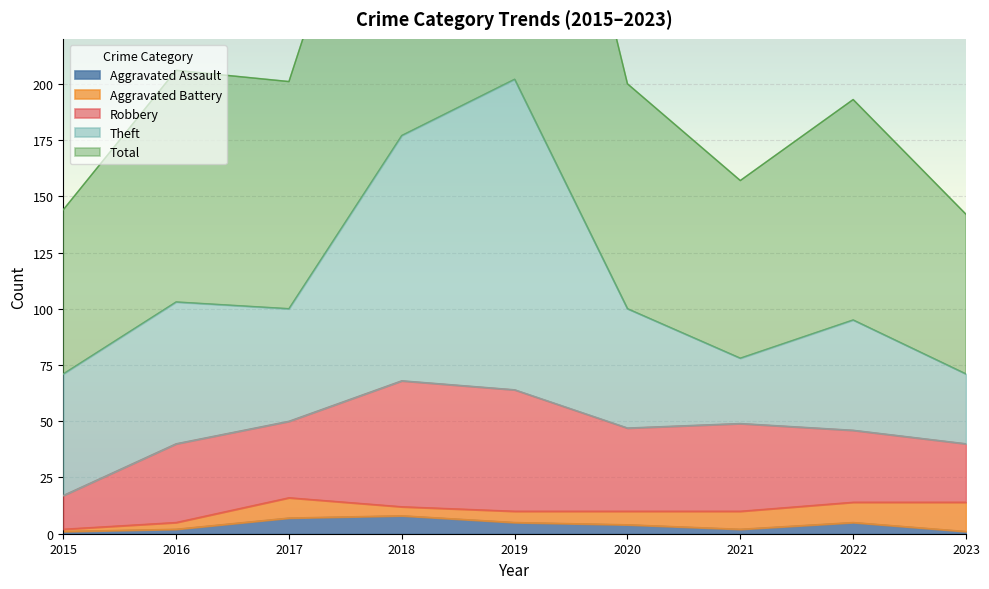

The value of Total at 2017 is 143. True or false?

False